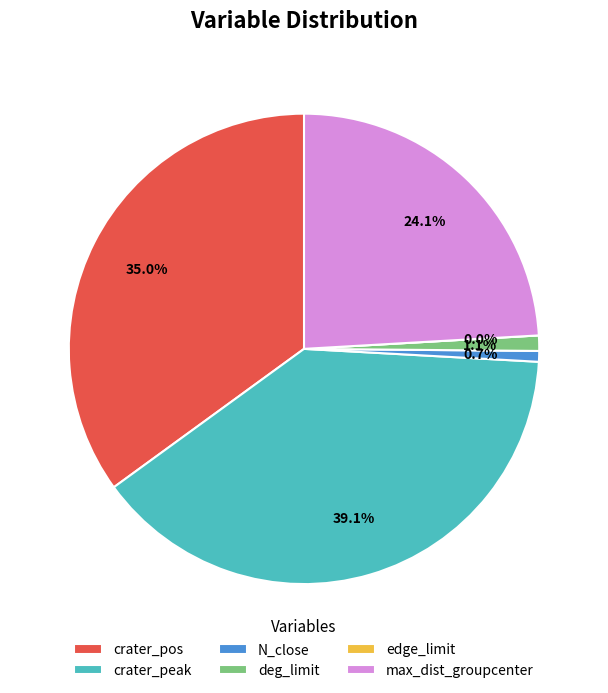

What percentage is the deg_limit slice, to the nearest percent?

1%